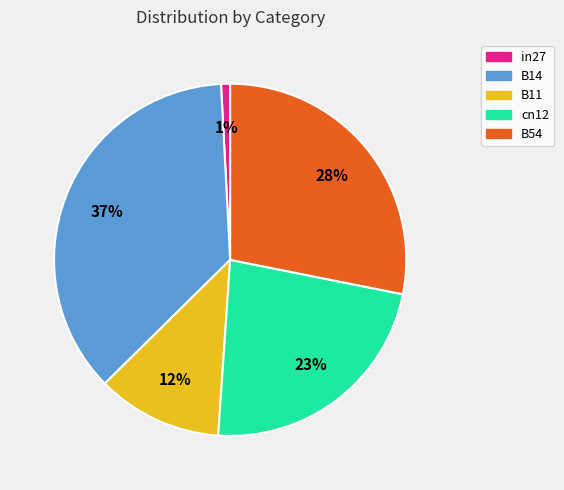

Which category has the biggest portion of the pie?

B14